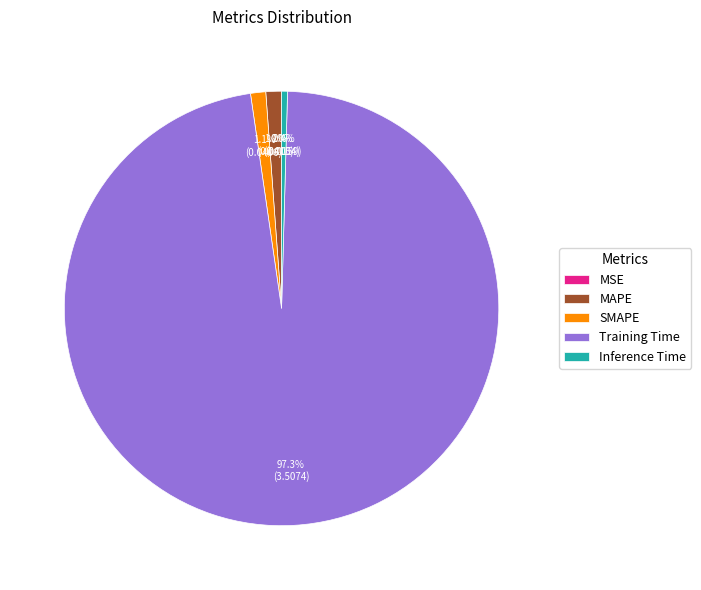

Is there any slice that represents more than half of the pie?

Yes